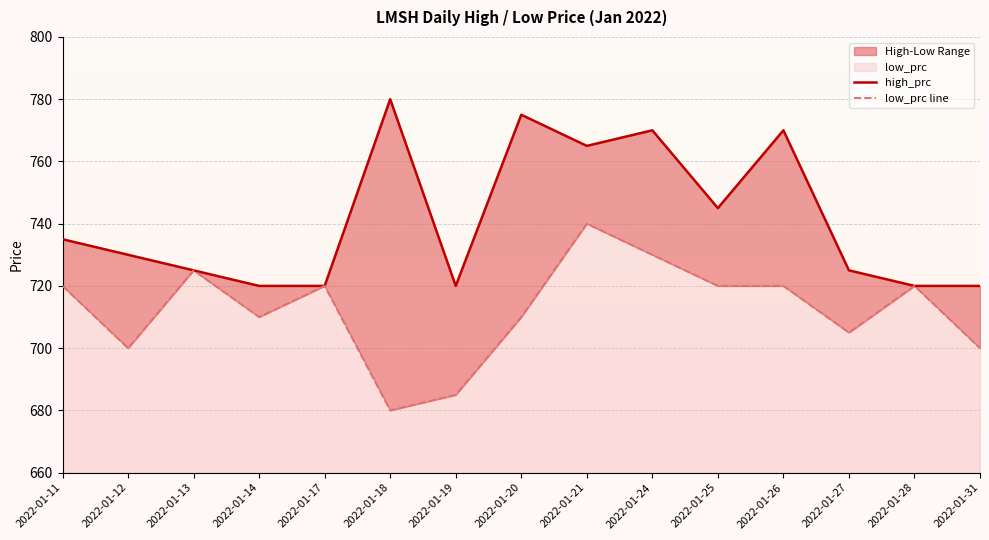

True or false: low_prc line and high_prc cross at least once.

False